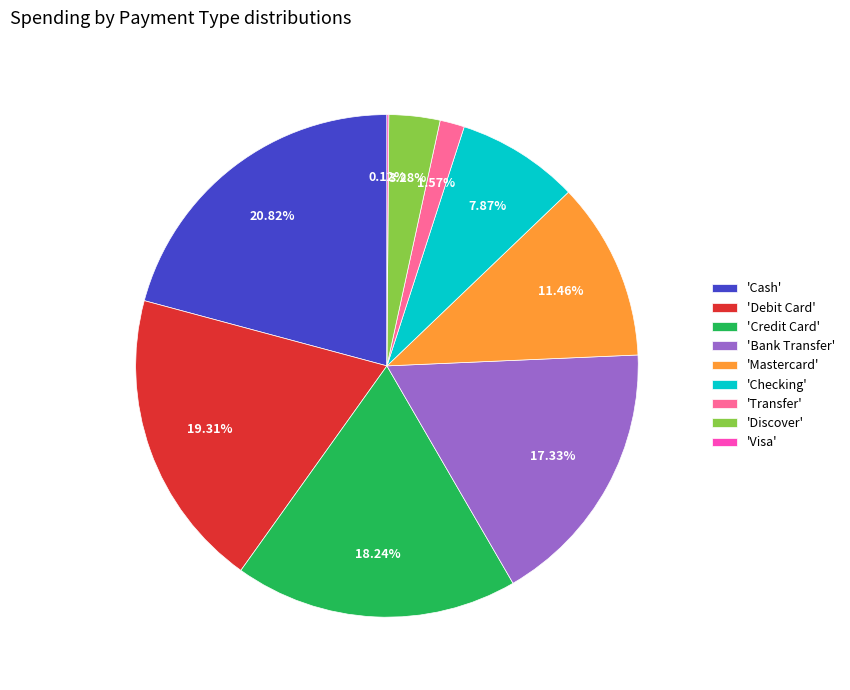

Do 'Checking' and 'Credit Card' together represent more than half of the pie?

No